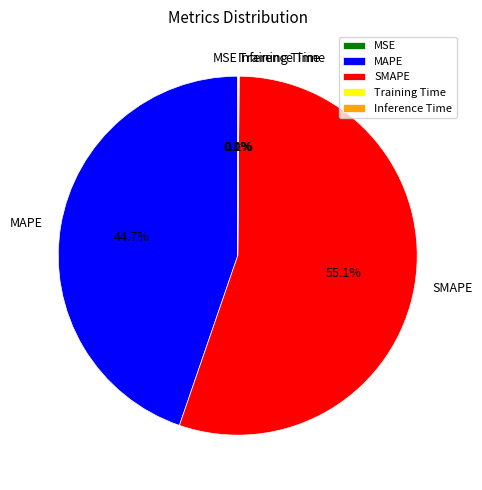

Is there a majority slice in this chart?

Yes